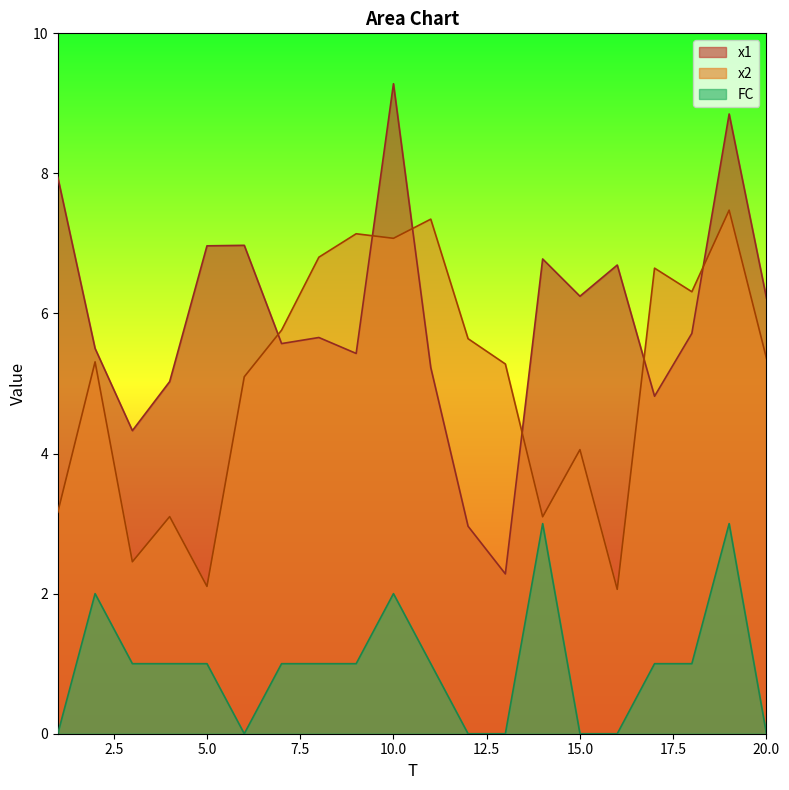

Does the chart display data point markers on the line(s)?

No